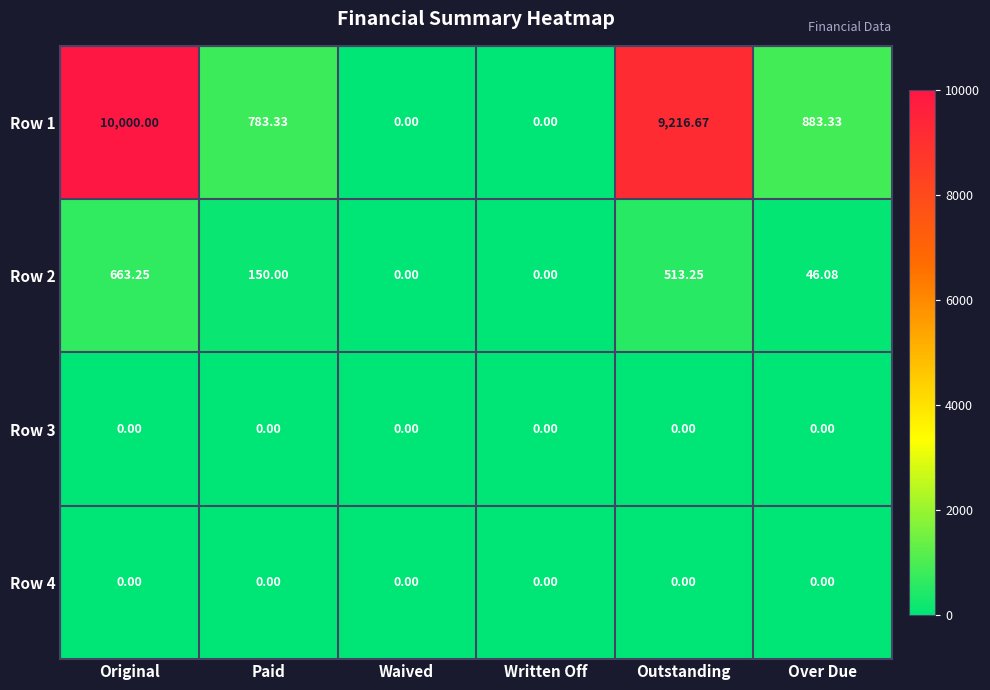

Which category has the highest value across all series?

Original